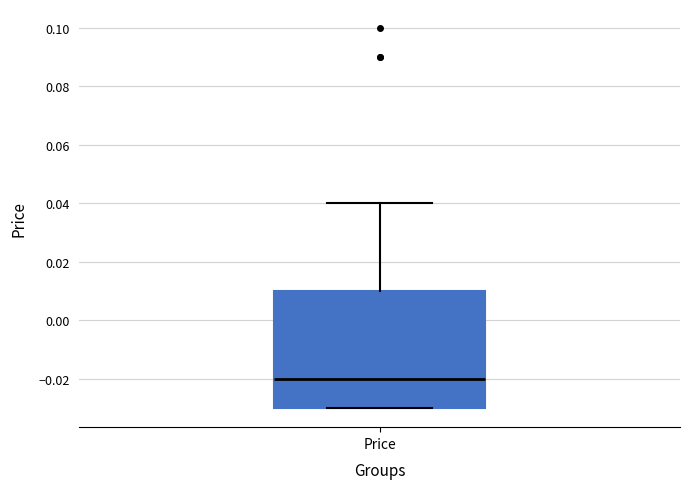

Transcribe this box plot: give where the median line is, the range the box spans, and where the two whiskers end, as read against the y-axis. The values are not printed on the chart, so give them approximately, as read against the axis.

median -0.02, box -0.03 to 0.01, whiskers -0.03 to 0.04